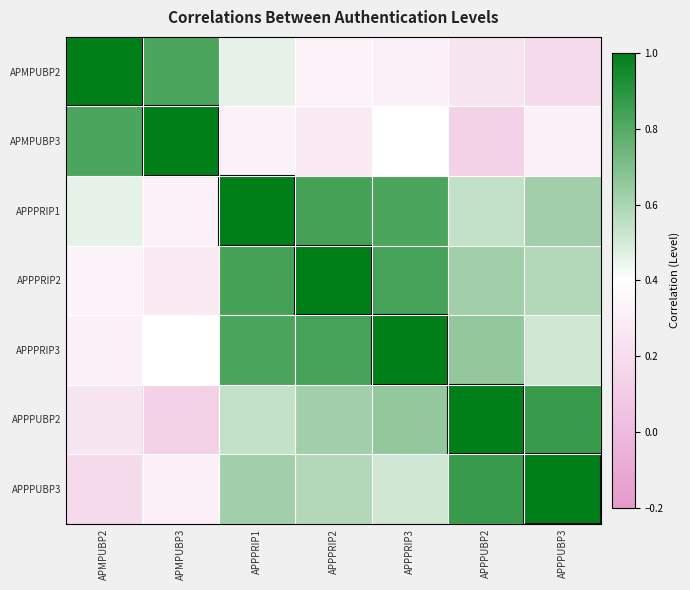

What is the greatest value displayed?

1.0